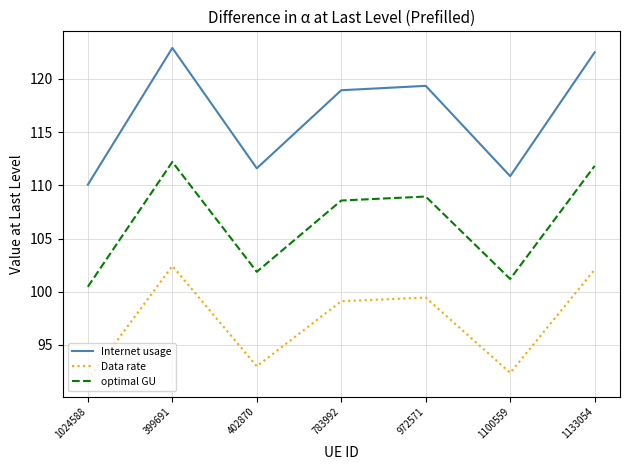

Which series has the largest total across all categories?

Internet usage